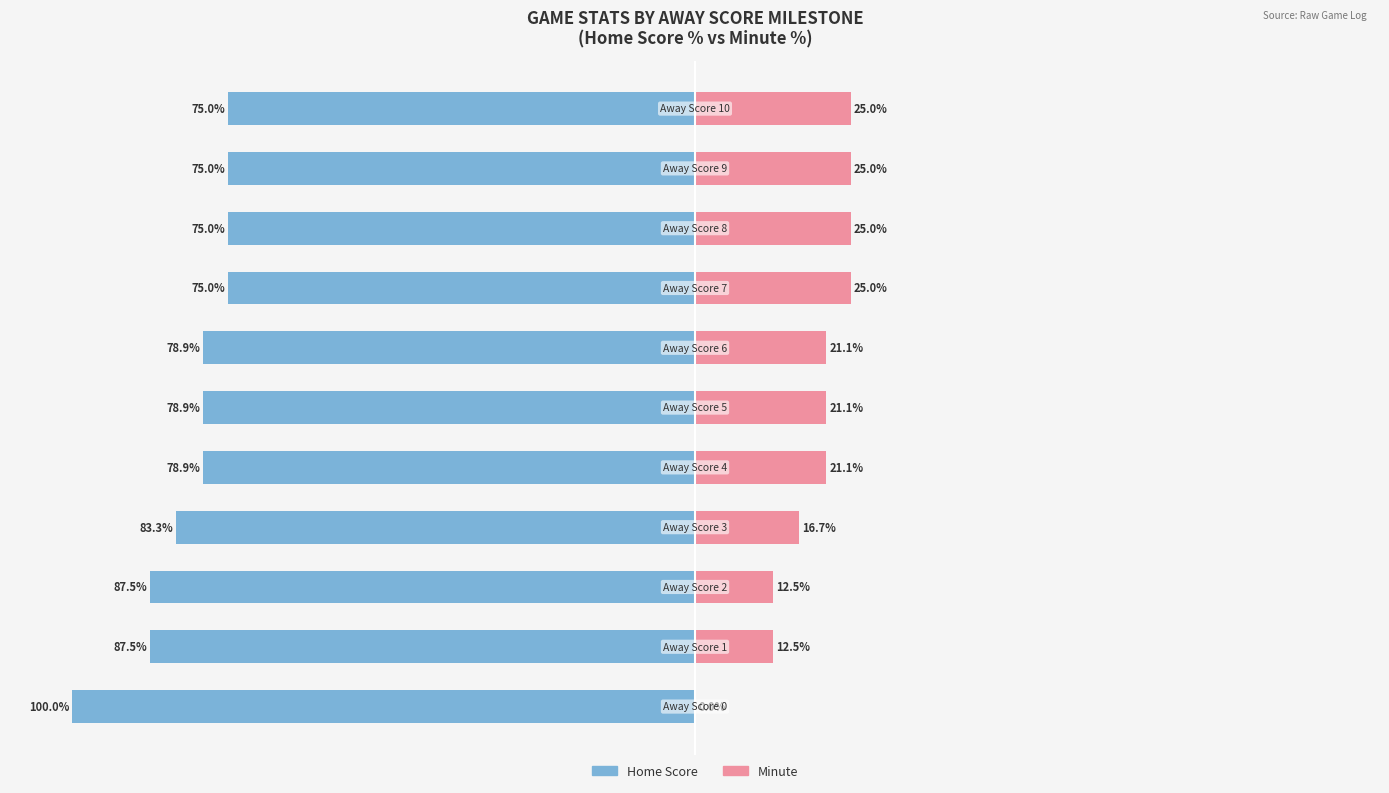

How many data points does each series have?

11